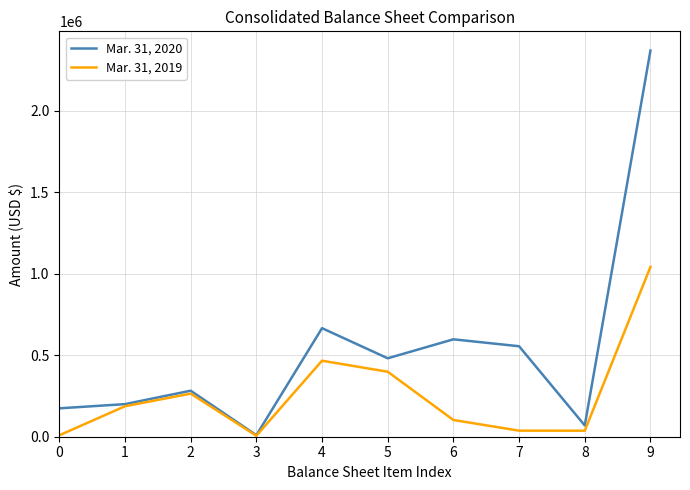

Rank the series by their maximum value, from highest to lowest.

Mar. 31, 2020, Mar. 31, 2019